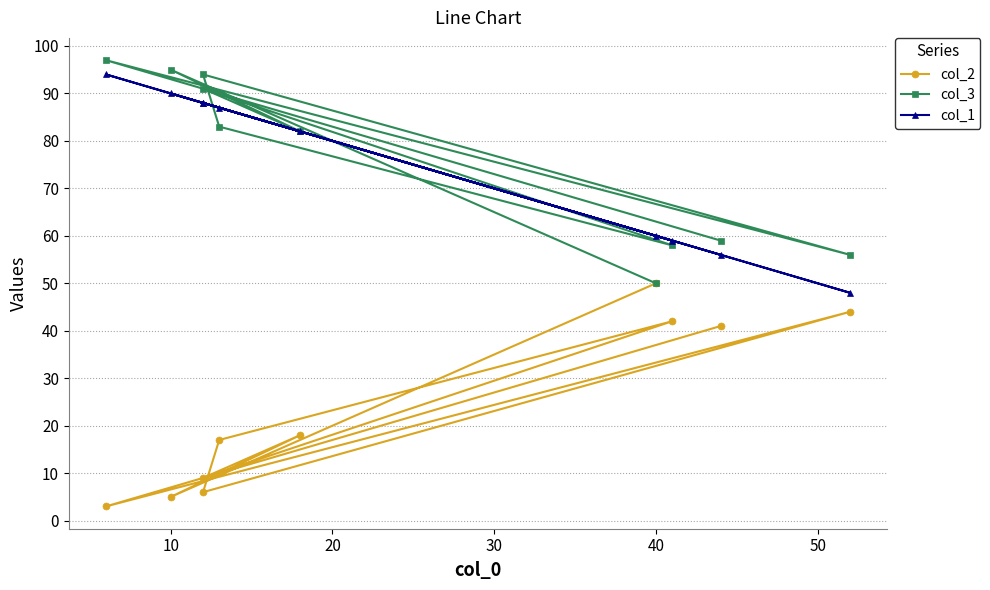

Reading left to right, what are all the values shown in this chart?

col_2: 41	3	44	6	17	42	9	18	5	50
col_3: 59	97	56	94	83	58	91	82	95	50
col_1: 56	94	48	88	87	59	88	82	90	60